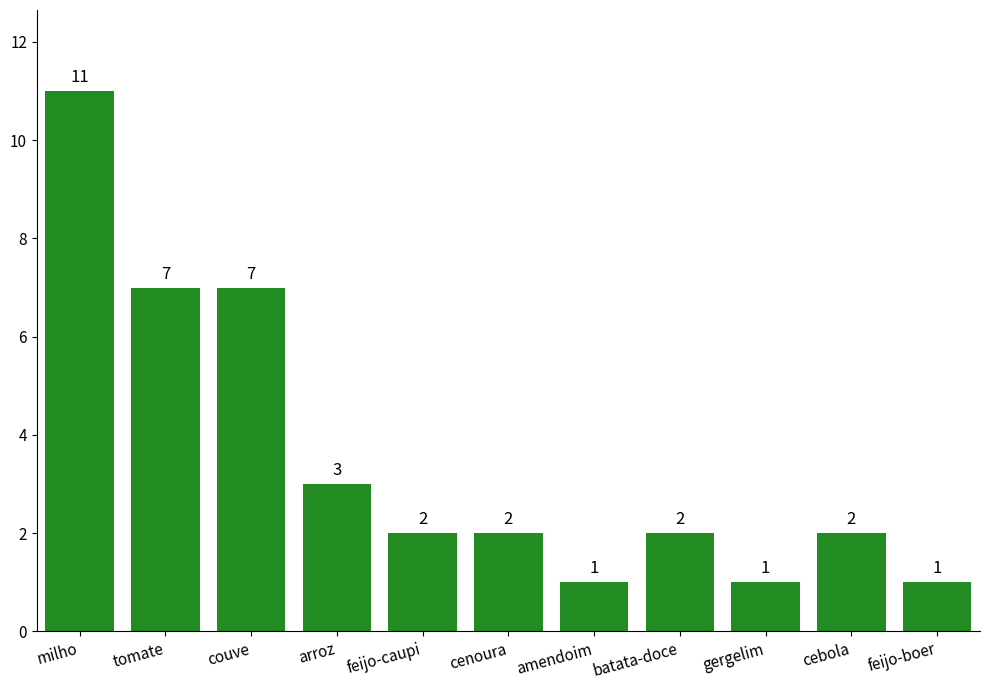

Does the chart contain stacked bars?

No